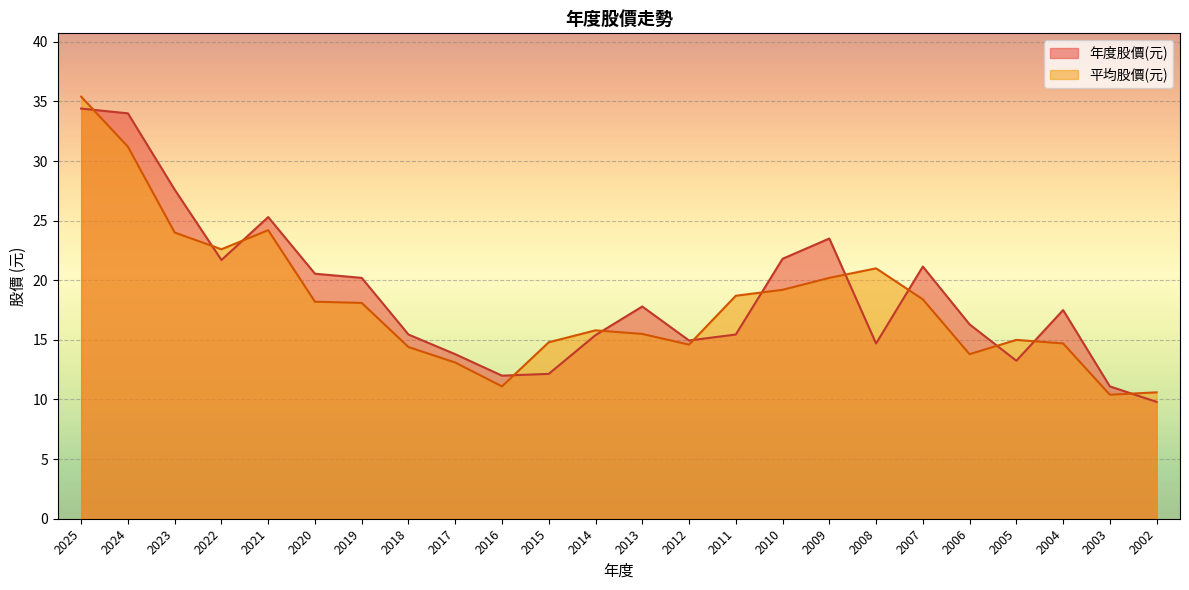

The value of 年度股價(元) at 2021 is 25.3. True or false?

True